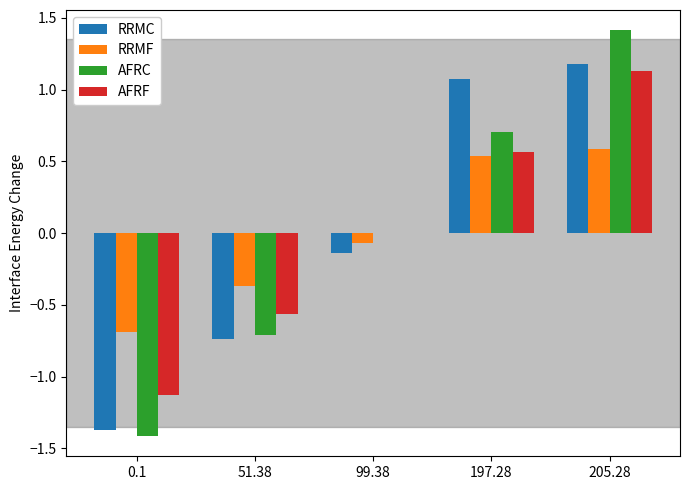

Is the value of AFRF at 0.1 greater than the value of RRMC at 0.1?

Yes